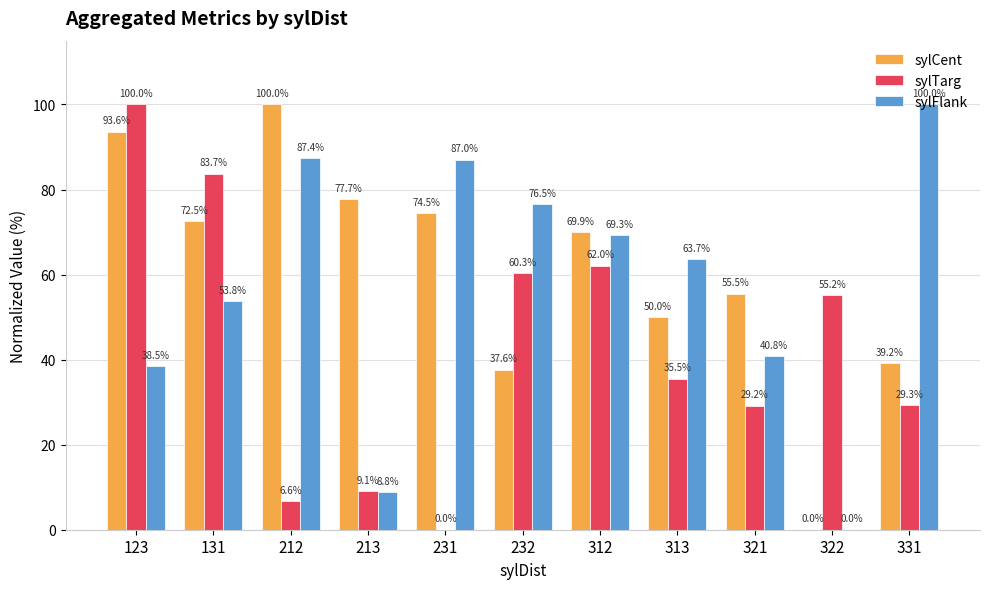

Reading left to right, transcribe all the data shown in this chart.

sylCent: 93.6	72.5	100.0	77.7	74.5	37.6	69.9	50.0	55.5	0.0	39.2
sylTarg: 100.0	83.7	6.6	9.1	0.0	60.3	62.0	35.5	29.2	55.2	29.3
sylFlank: 38.5	53.8	87.4	8.8	87.0	76.5	69.3	63.7	40.8	0.0	100.0